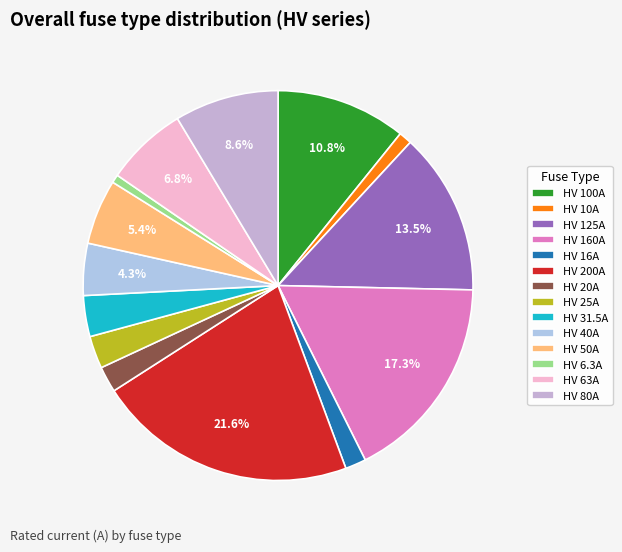

Which category has the smallest portion of the pie?

HV 6.3A